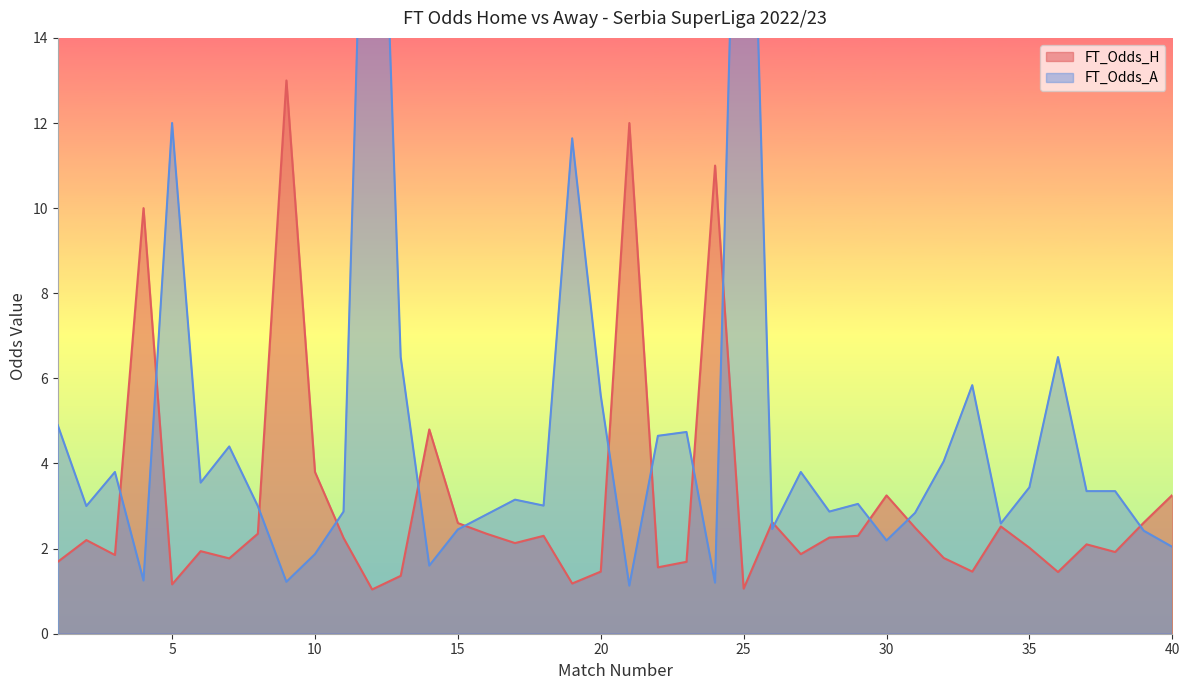

What is the difference between the second highest and minimum values in the FT_Odds_A series?

24.9